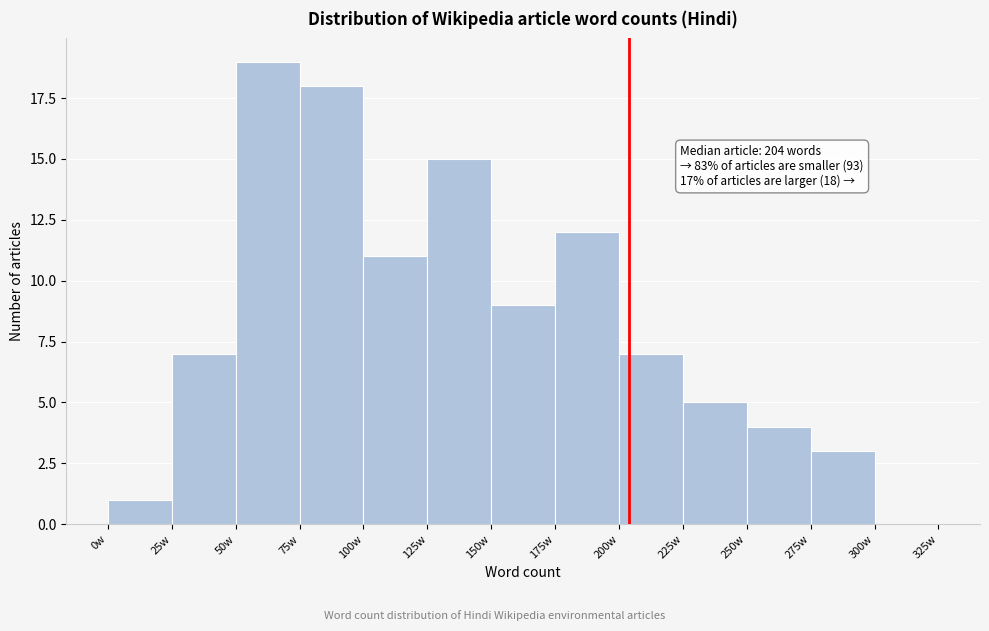

Over which range of the x-axis is the bar tallest?

50 to 75